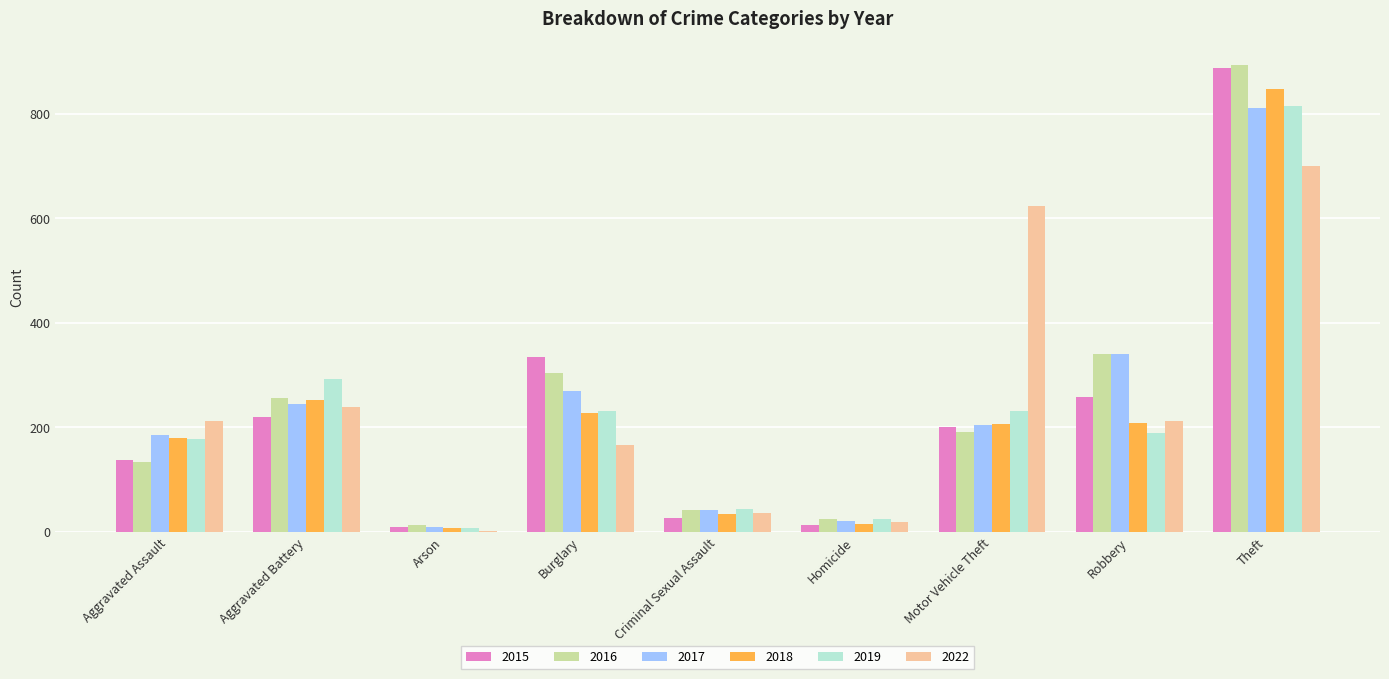

How many groups of bars are there?

9